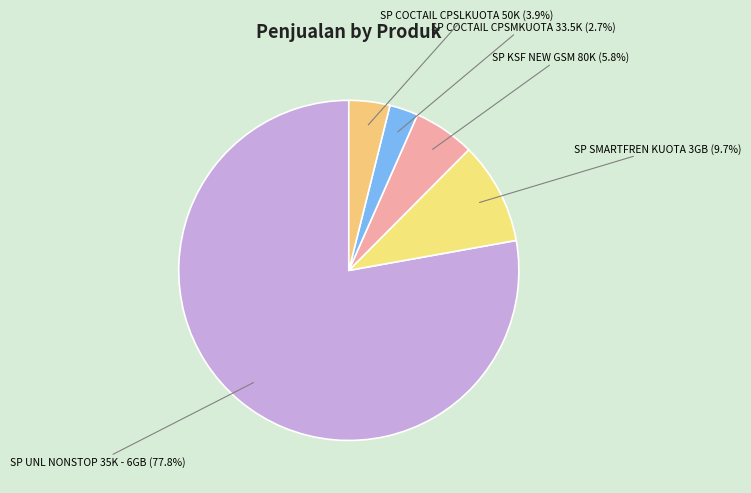

Rank the categories by value from highest to lowest.

SP UNL NONSTOP 35K - 6GB, SP SMARTFREN KUOTA 3GB, SP KSF NEW GSM 80K, SP COCTAIL CPSLKUOTA 50K, SP COCTAIL CPSMKUOTA 33.5K